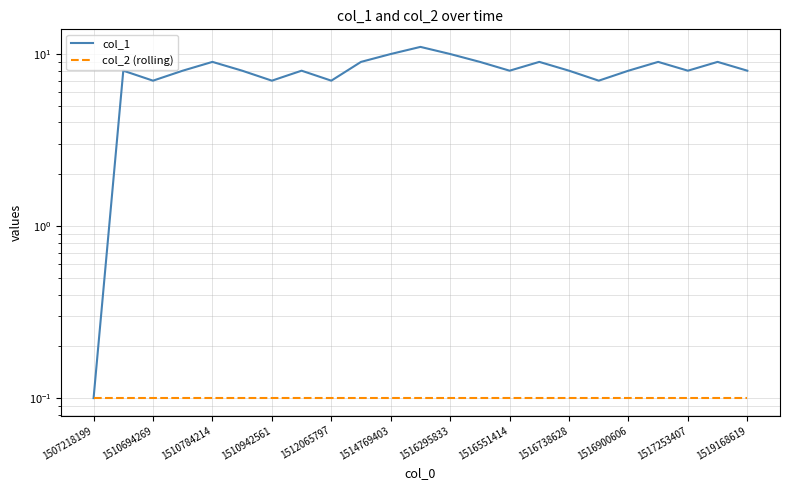

What is the lowest value of the col_1 series?

0.1